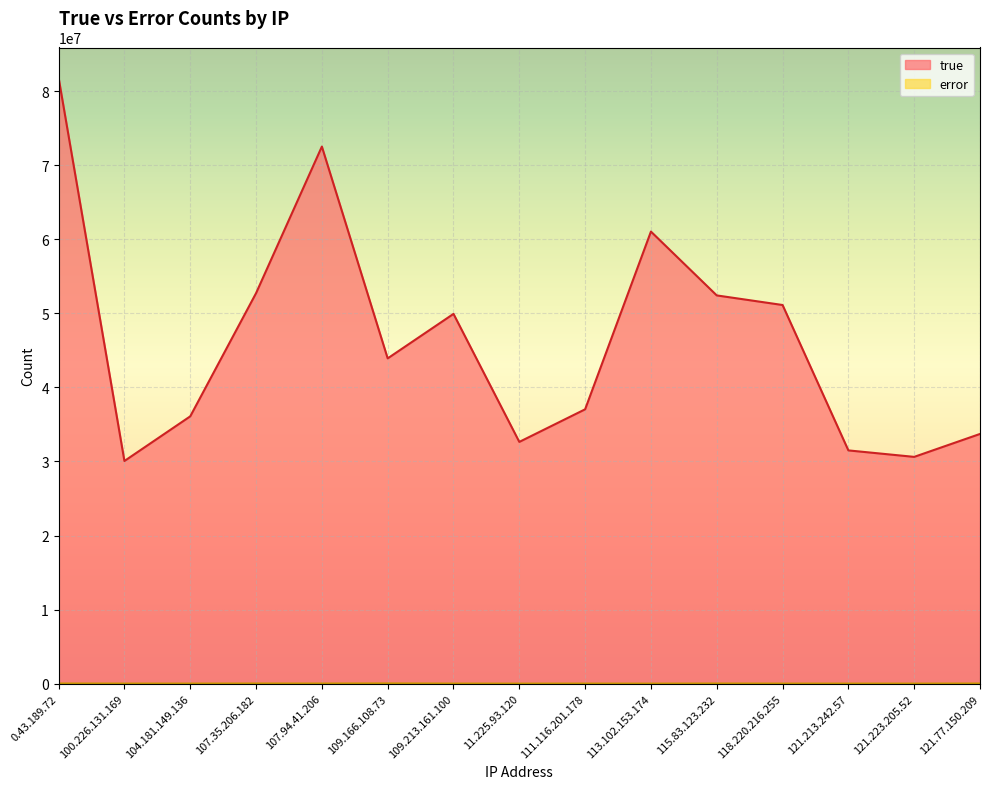

Which series has the largest total across all categories?

true